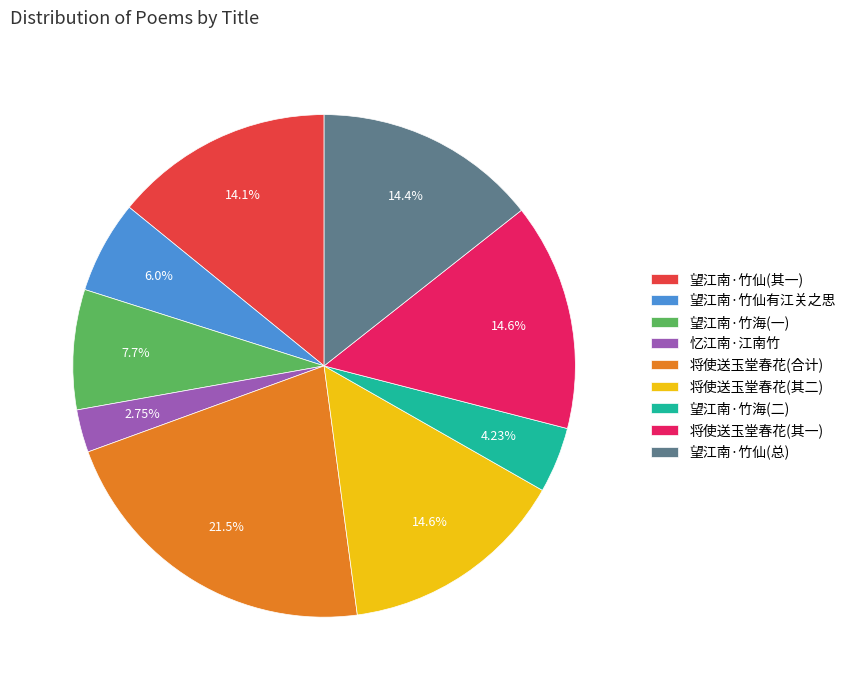

To the nearest percent, what is the difference between the largest and smallest slice percentages?

19%